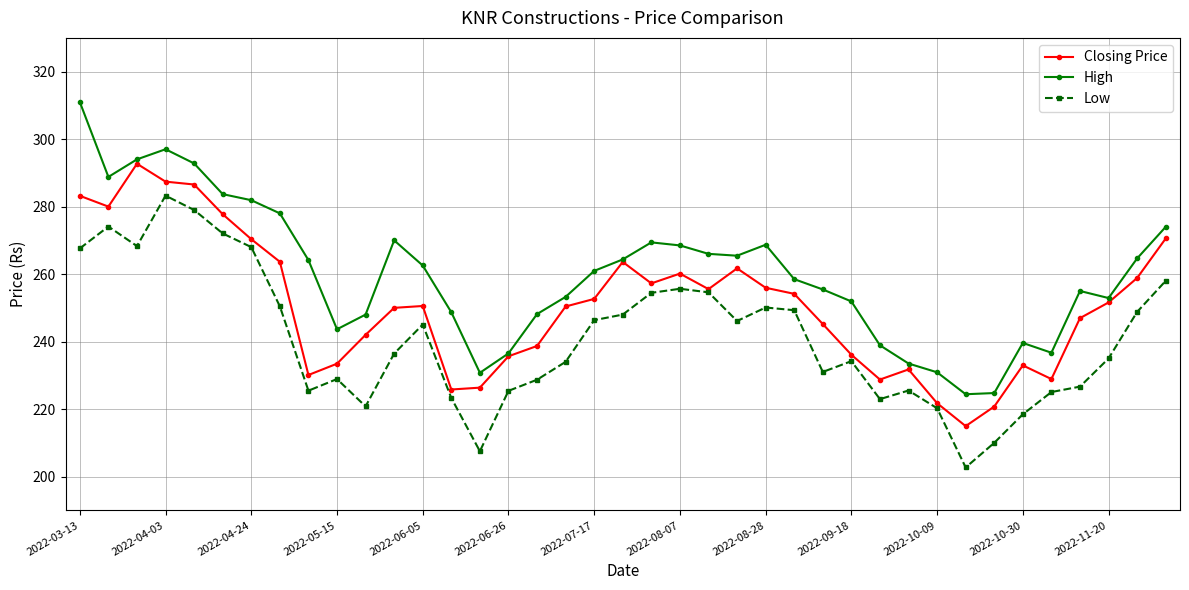

How many series are shown in this chart?

3